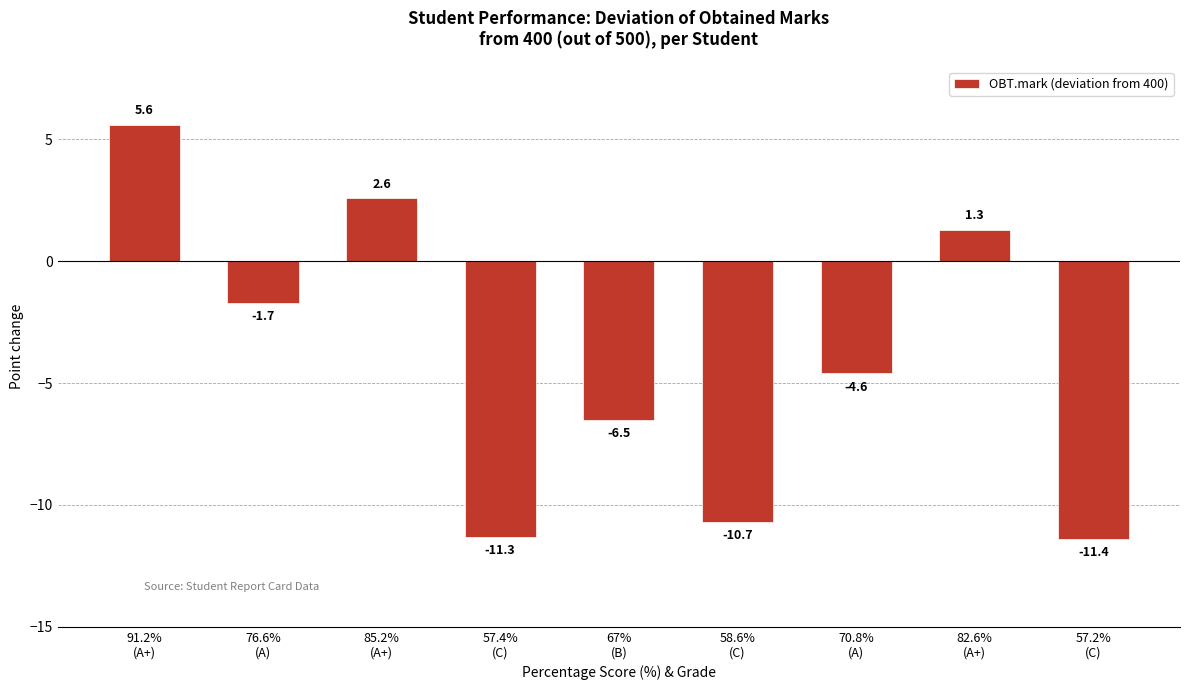

Which has a higher value, 85.2%
(A+) or 82.6%
(A+)?

85.2%
(A+)